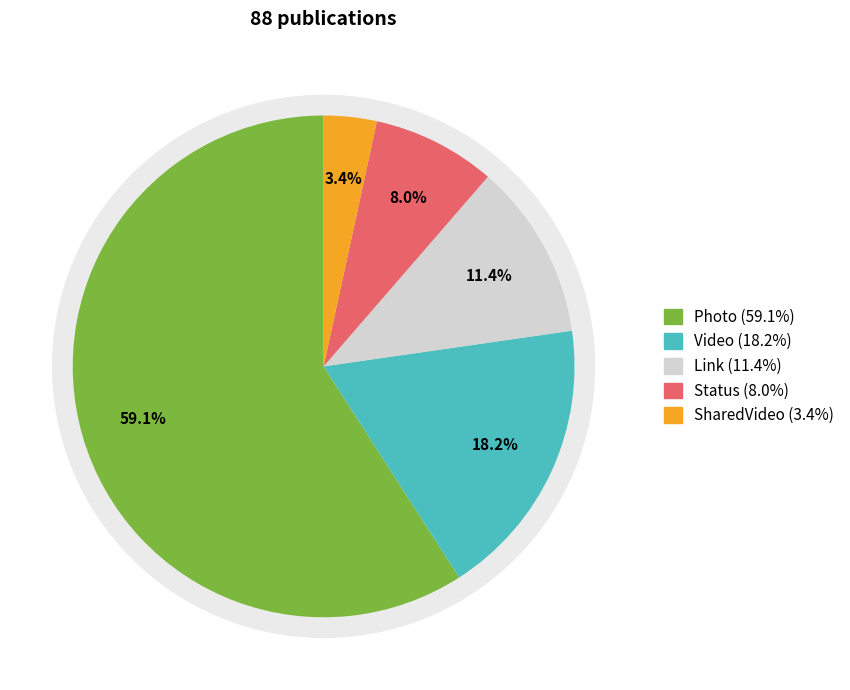

Which category accounts for the majority?

Photo